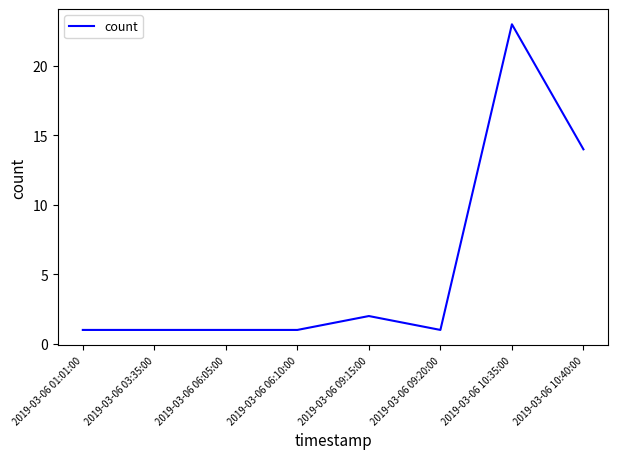

What is the greatest value displayed?

23